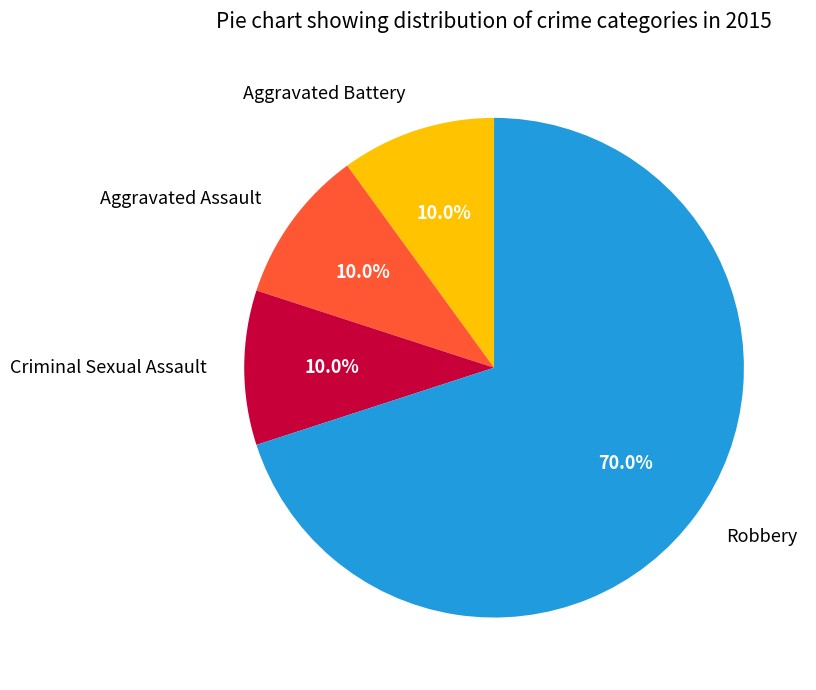

Which category has the biggest portion of the pie?

Robbery